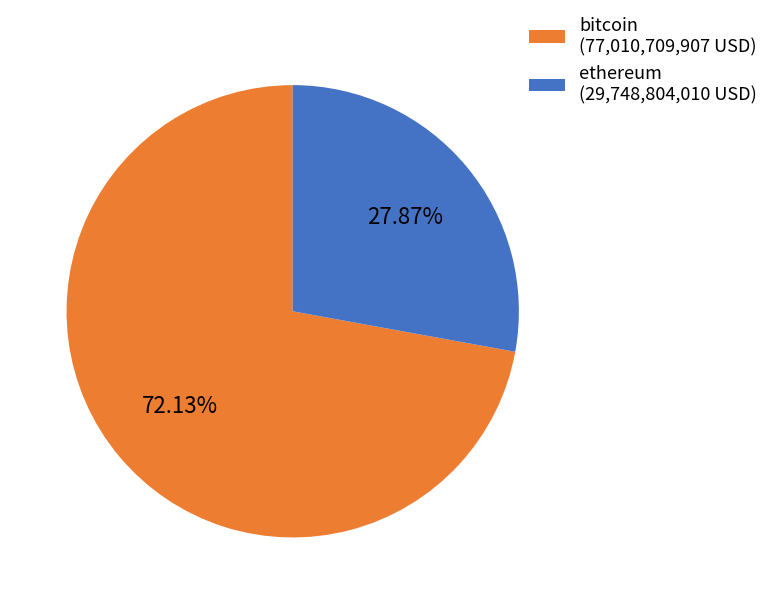

Combined, do bitcoin (77,010,709,907 USD) and ethereum (29,748,804,010 USD) account for over 50%?

Yes